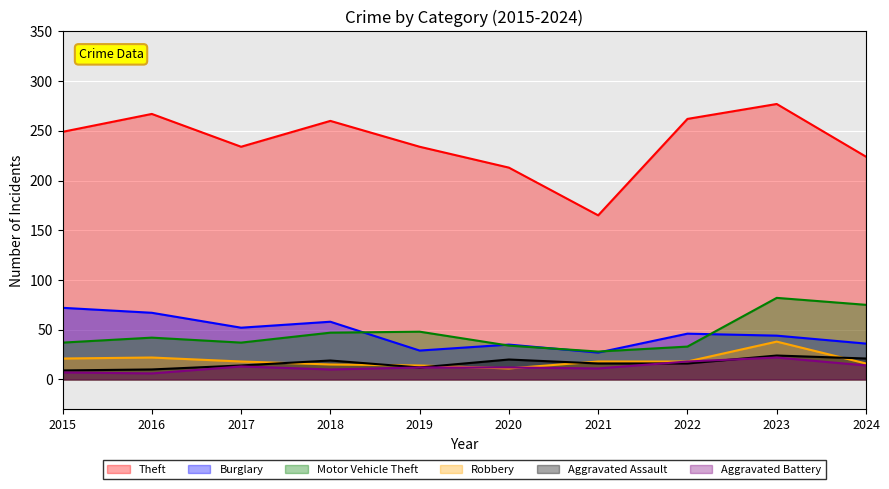

What is the sum of all Theft values?

2385